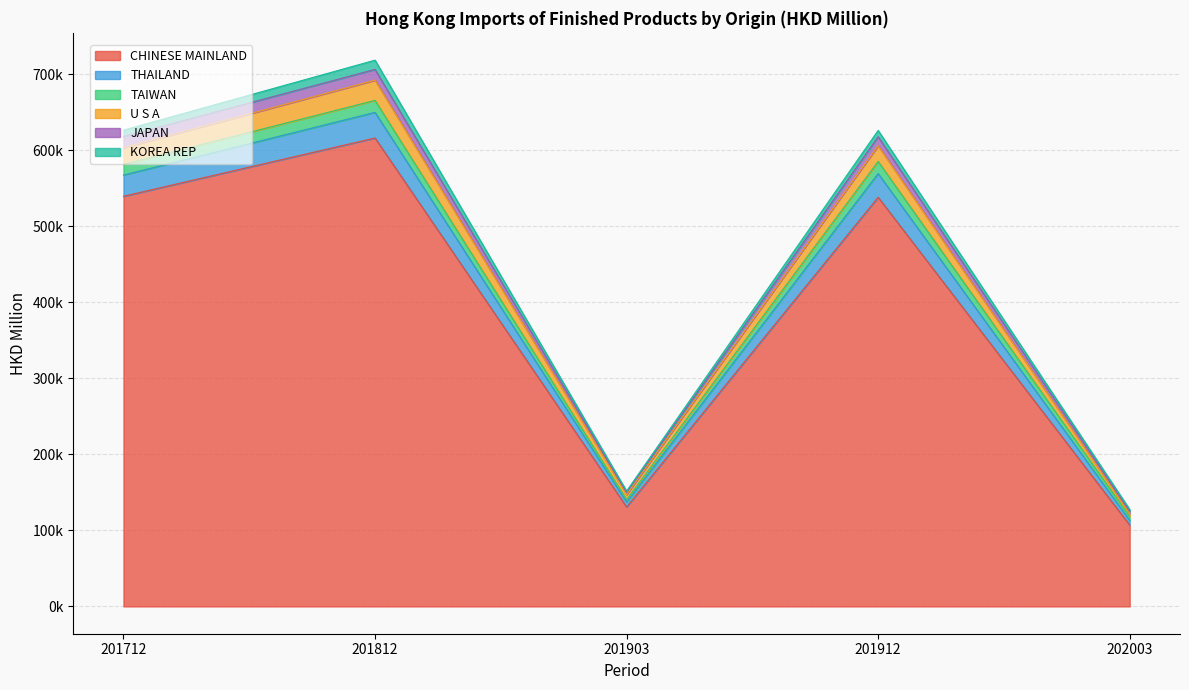

What is the difference between the highest and lowest values at 201912_share?

78.9